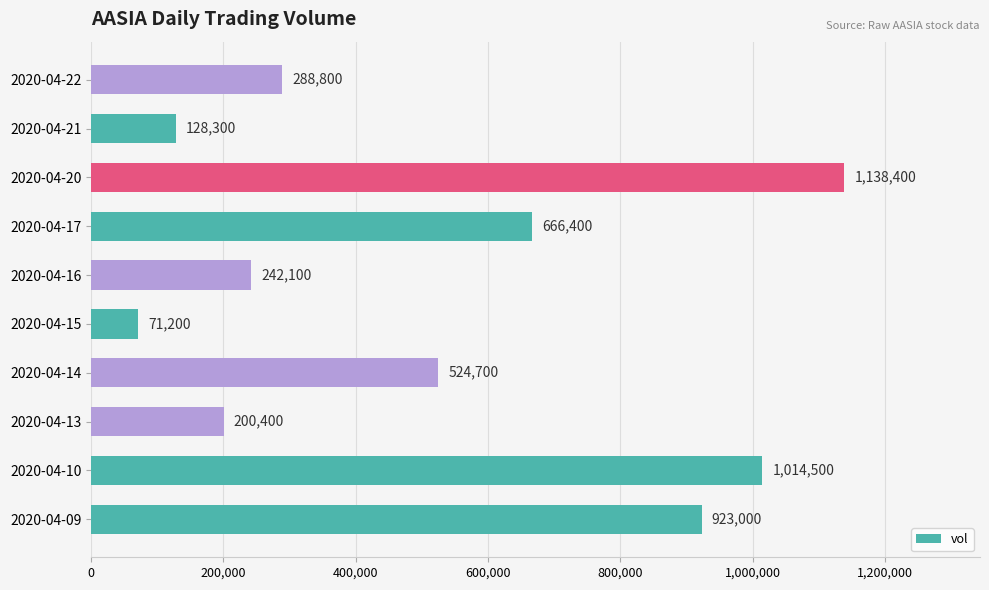

Which category has the highest value across all series?

2020-04-20